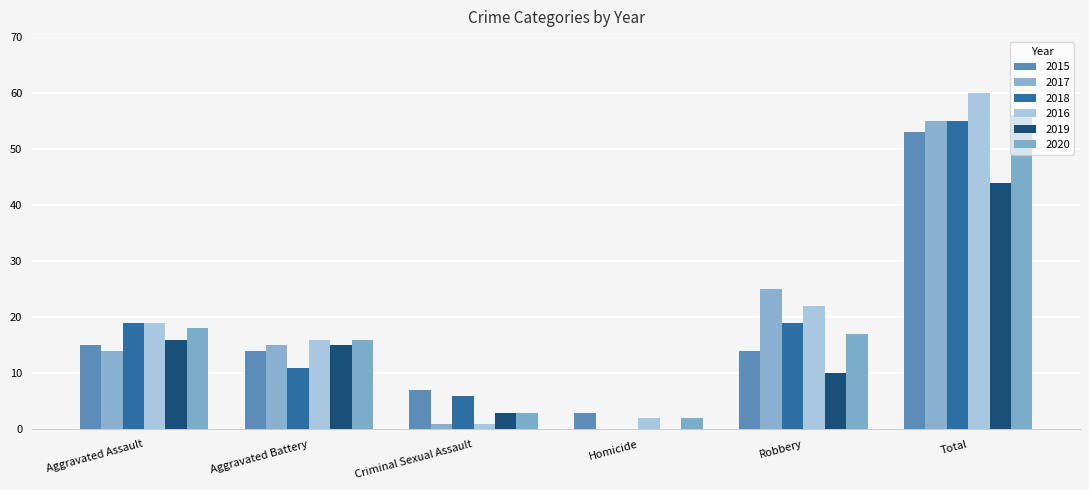

How many values in 2019 are above zero?

5